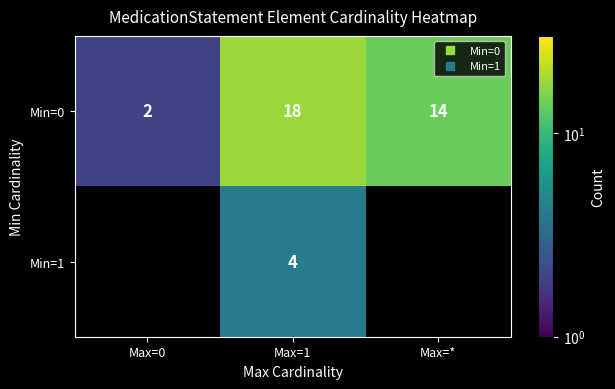

List the series in order of their peak value, highest first.

Min=0, Min=1